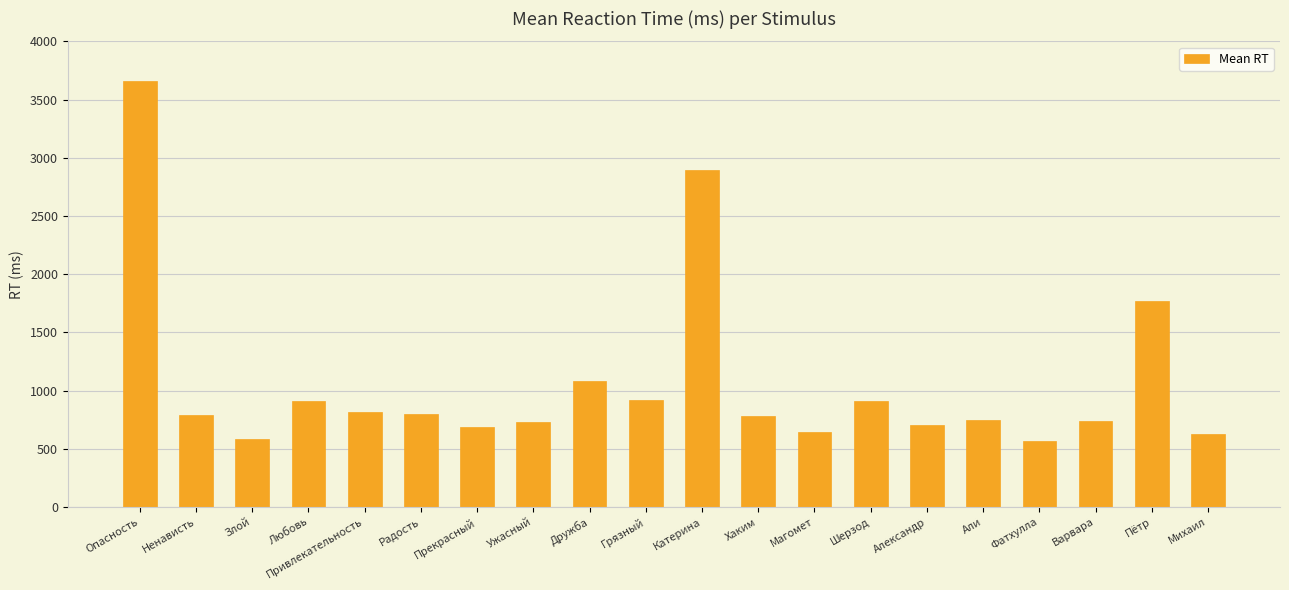

What is the label of the 18th bar from the right?

Злой